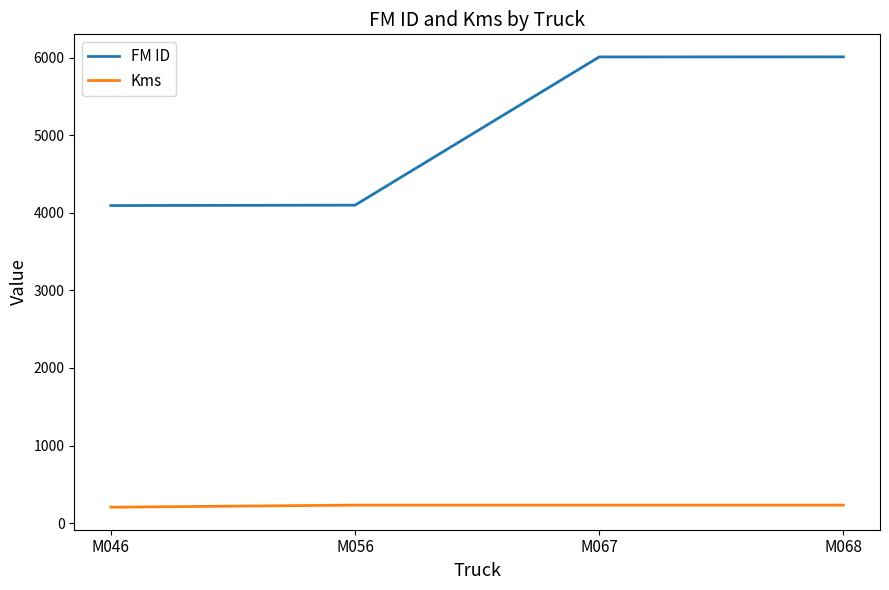

What is the lowest value of the Kms series?

205